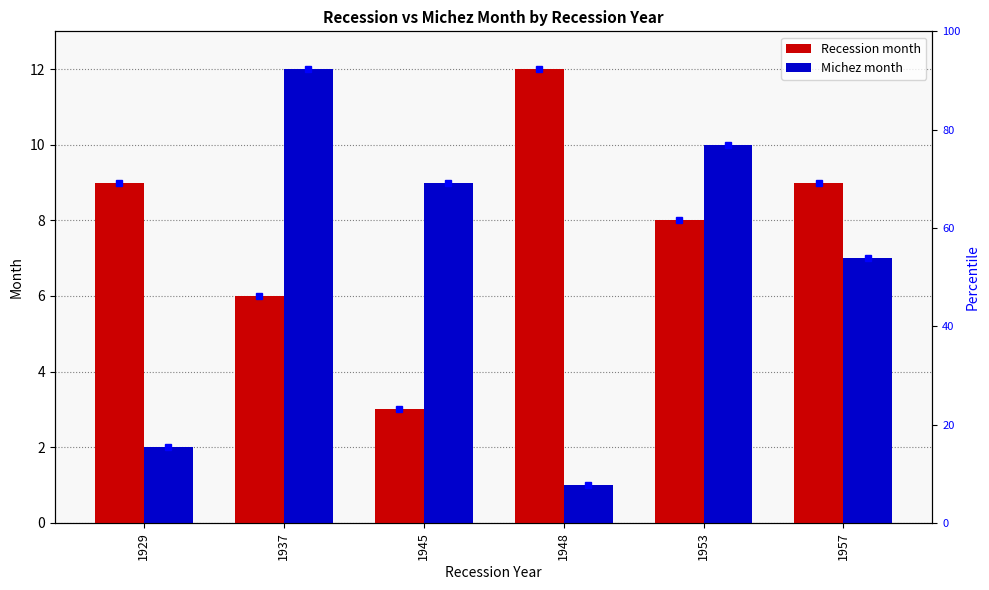

Which category has the highest value across all series?

1948